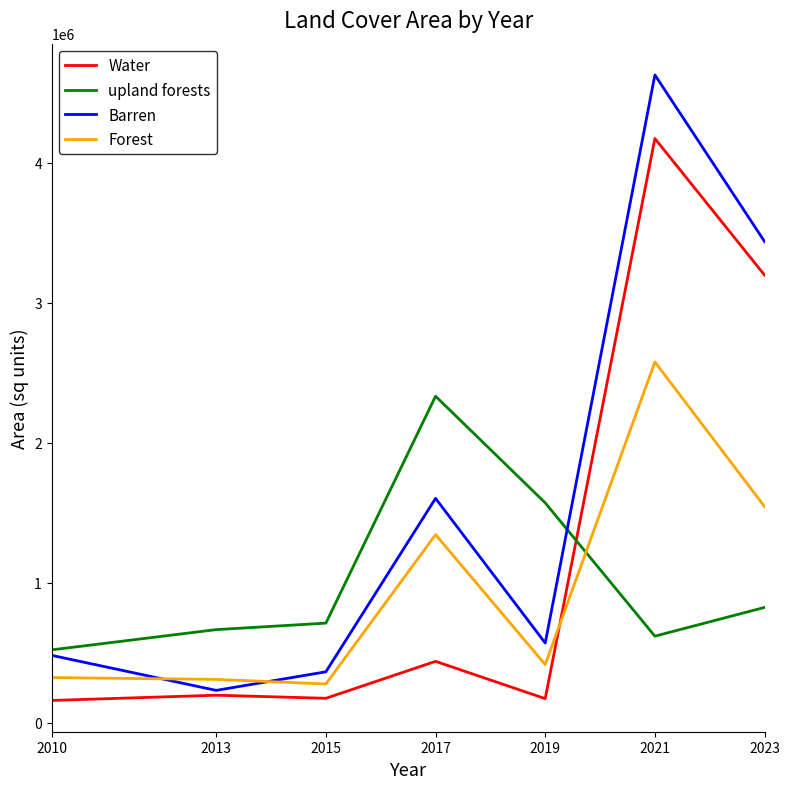

What is the minimum value for Water?

158522.0